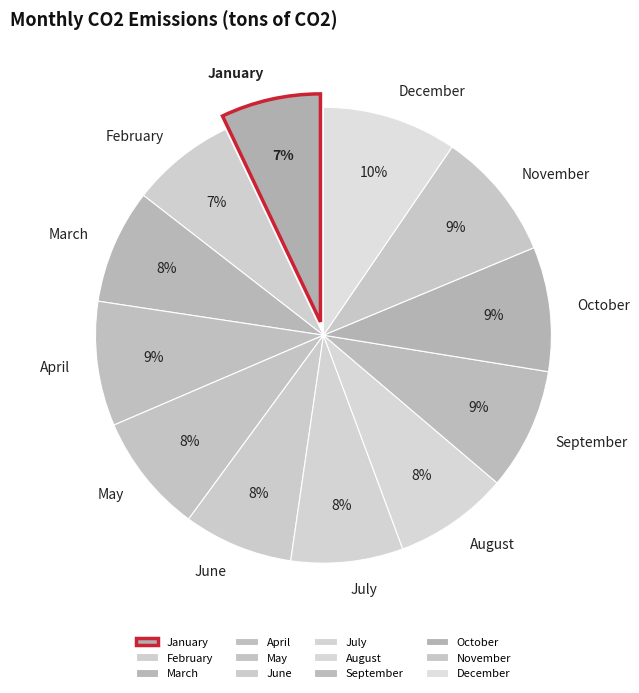

To the nearest percent, what is the average slice percentage?

8%